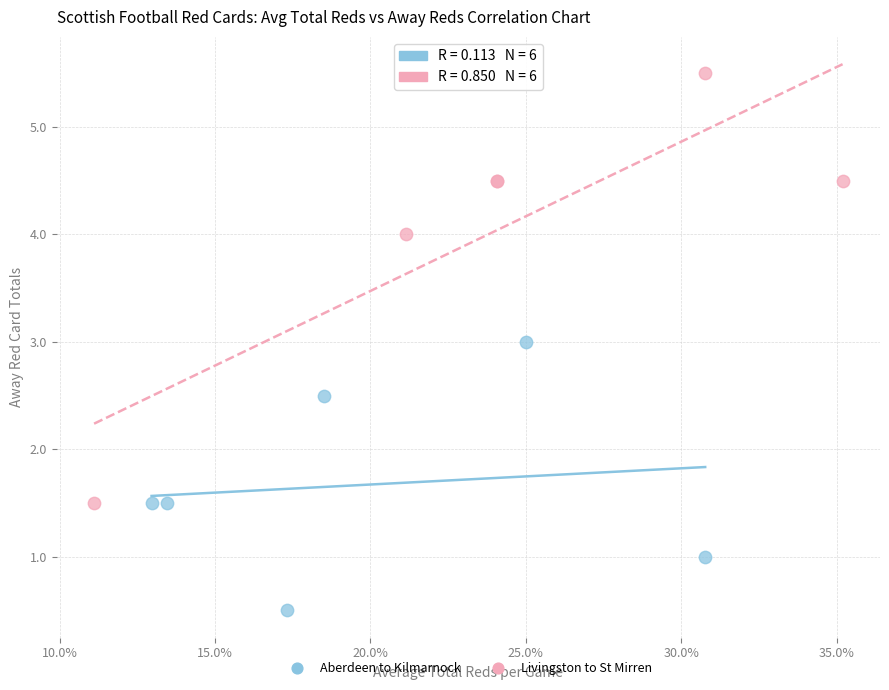

Which series contains the highest Y value?

Livingston to St Mirren